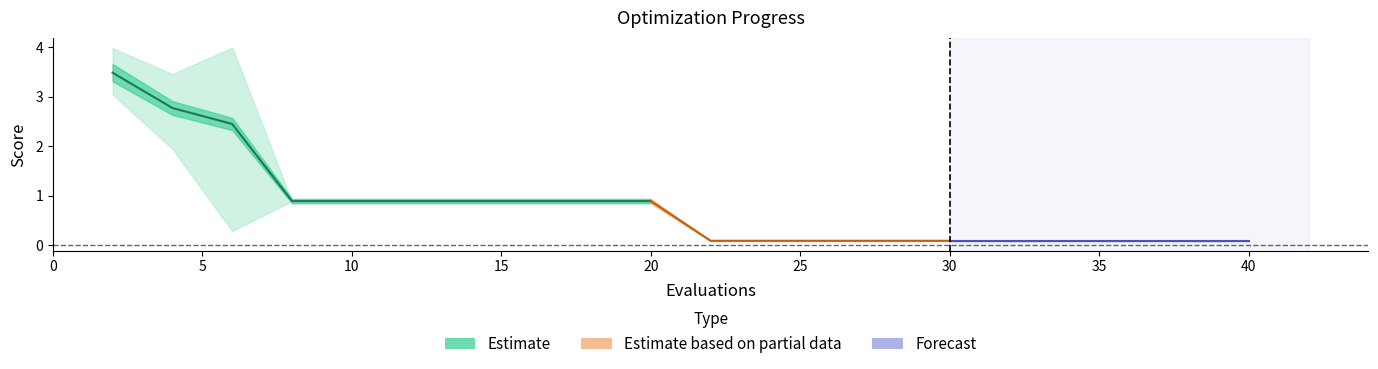

True or false: best and worst intersect in this chart.

False